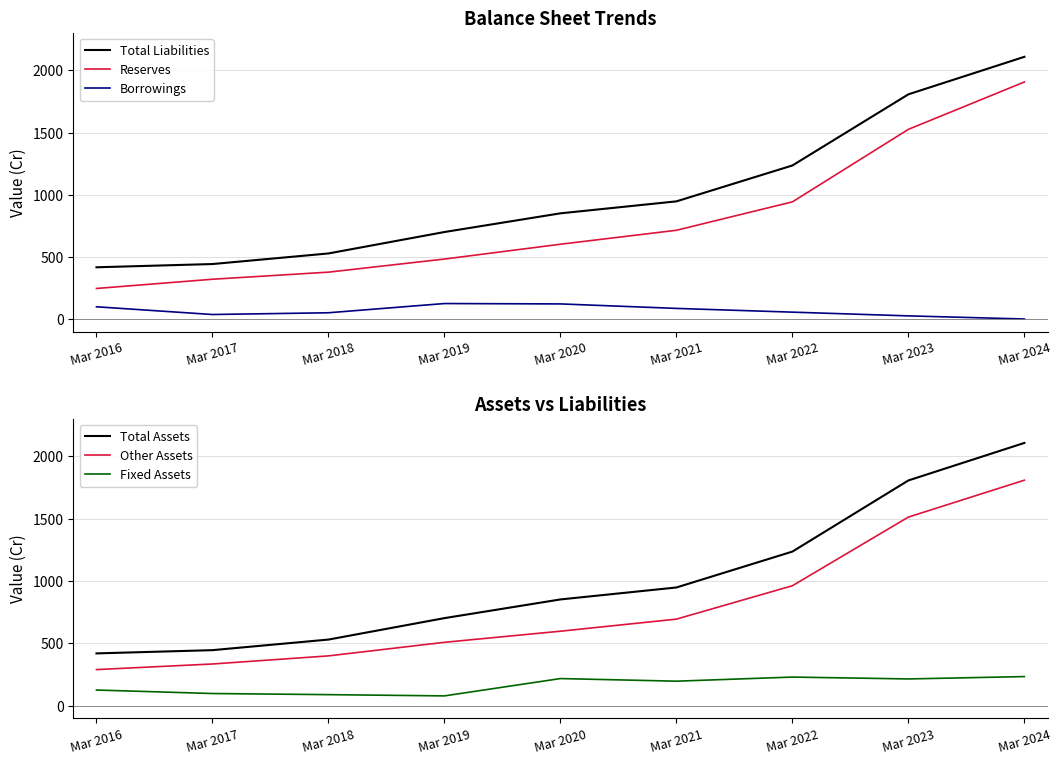

How many data points in Reserves are less than 604?

4